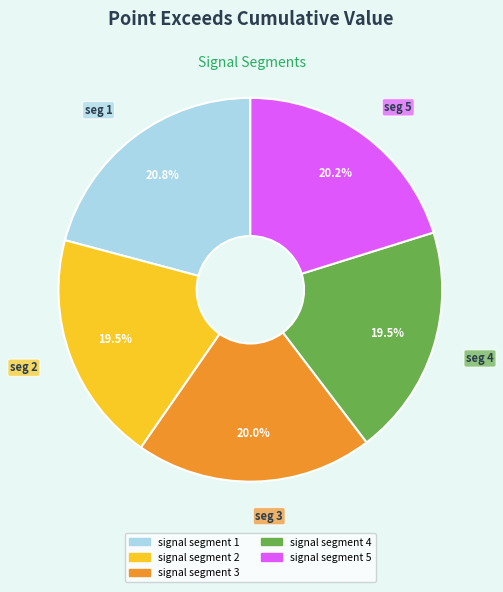

How many slices are in this pie chart?

5